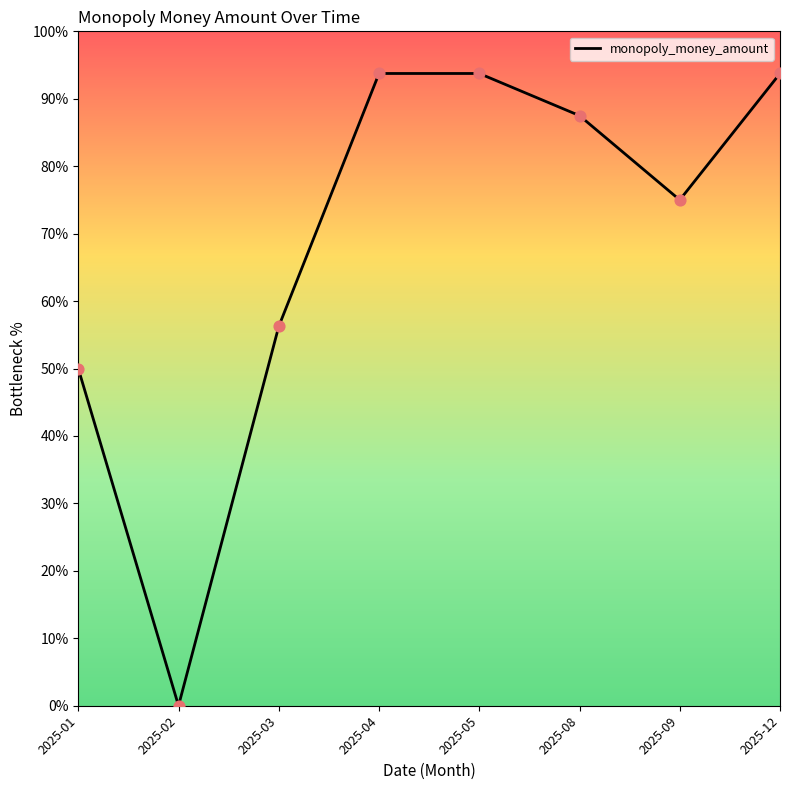

Which has a higher value, 2025-02 or 2025-04?

2025-04